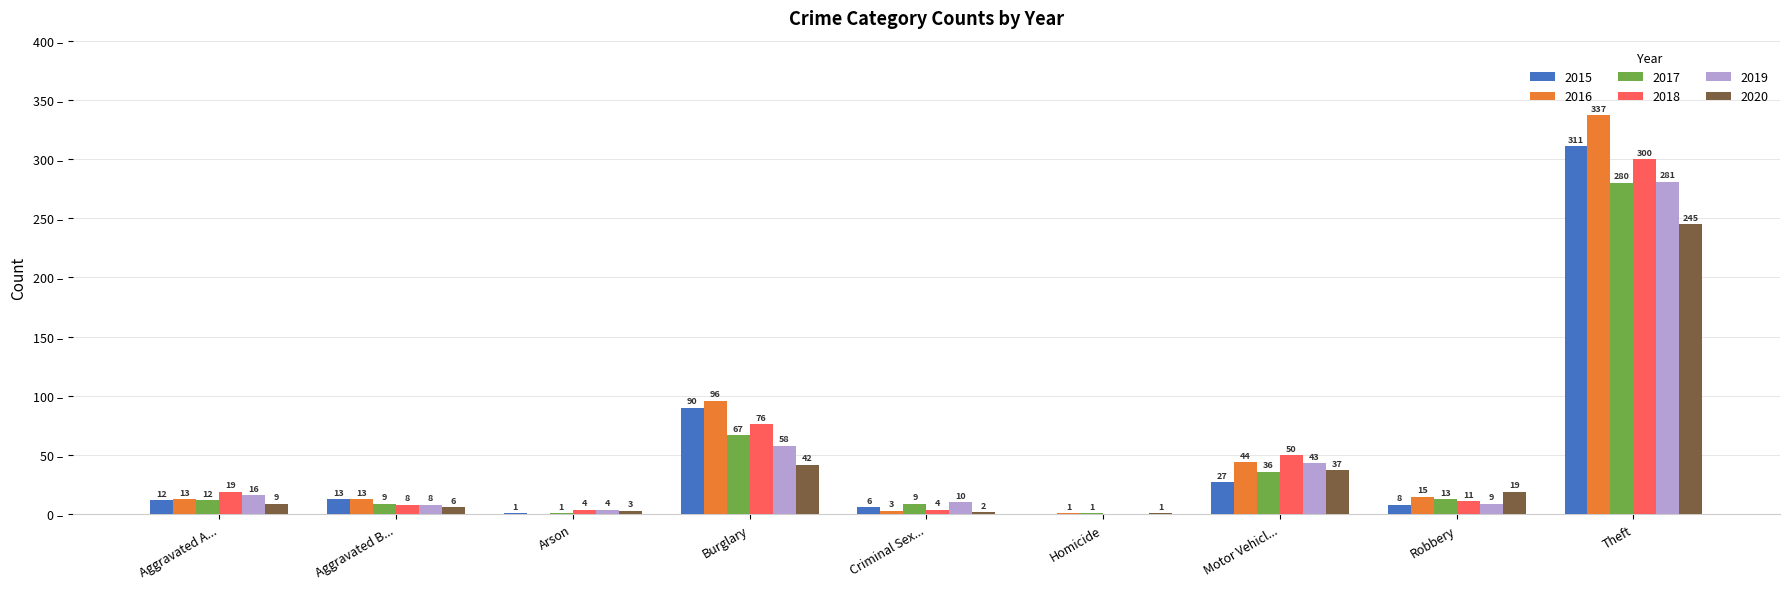

Which label corresponds to the largest value in the chart?

Theft